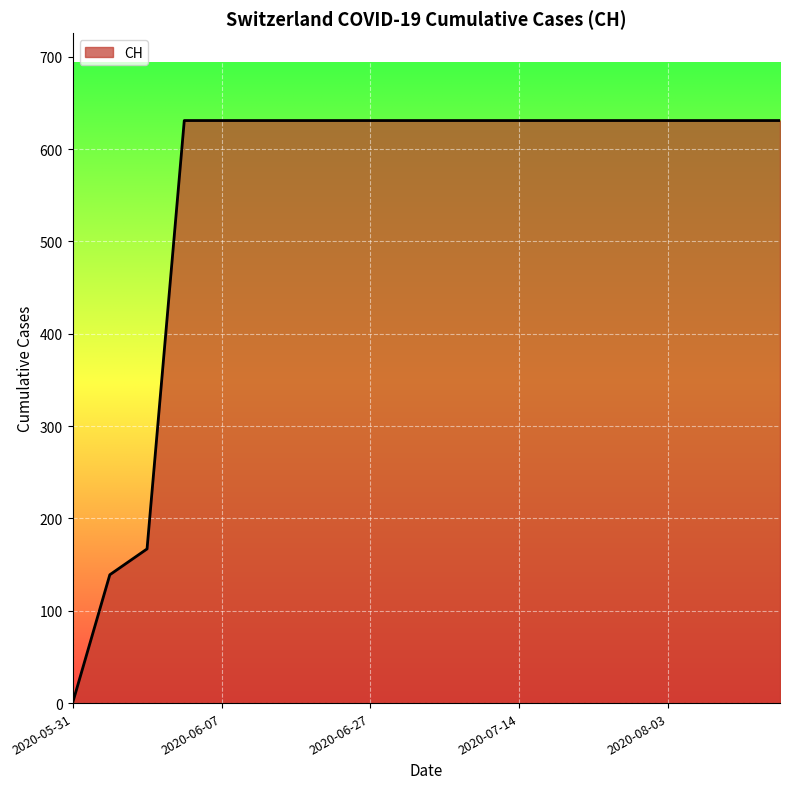

What is the greatest value displayed?

631